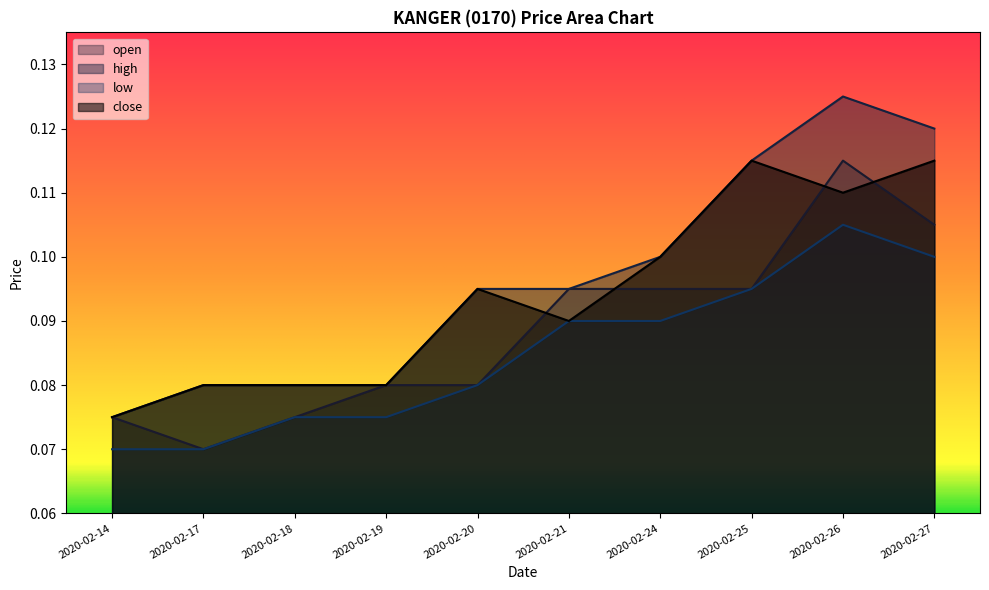

Read the low value at 2020-02-19.

0.1